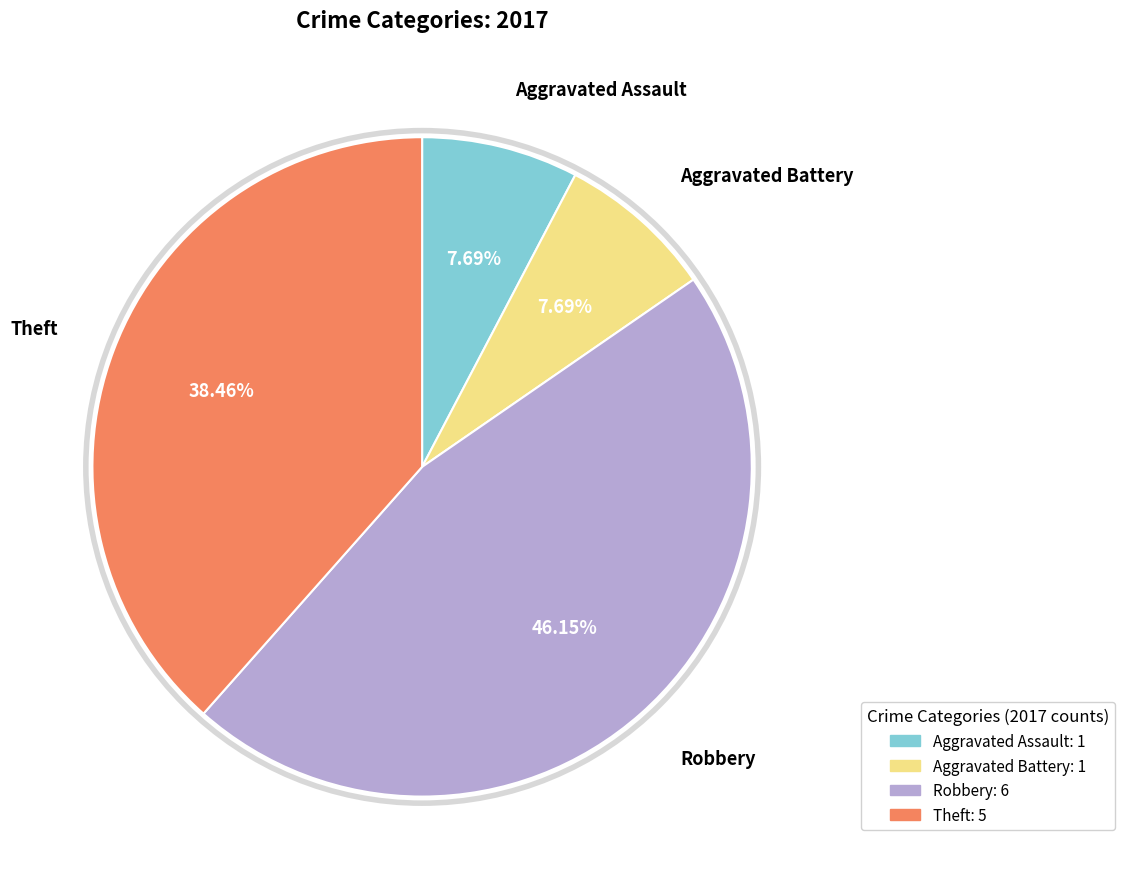

To the nearest percent, what is the average slice percentage?

25%